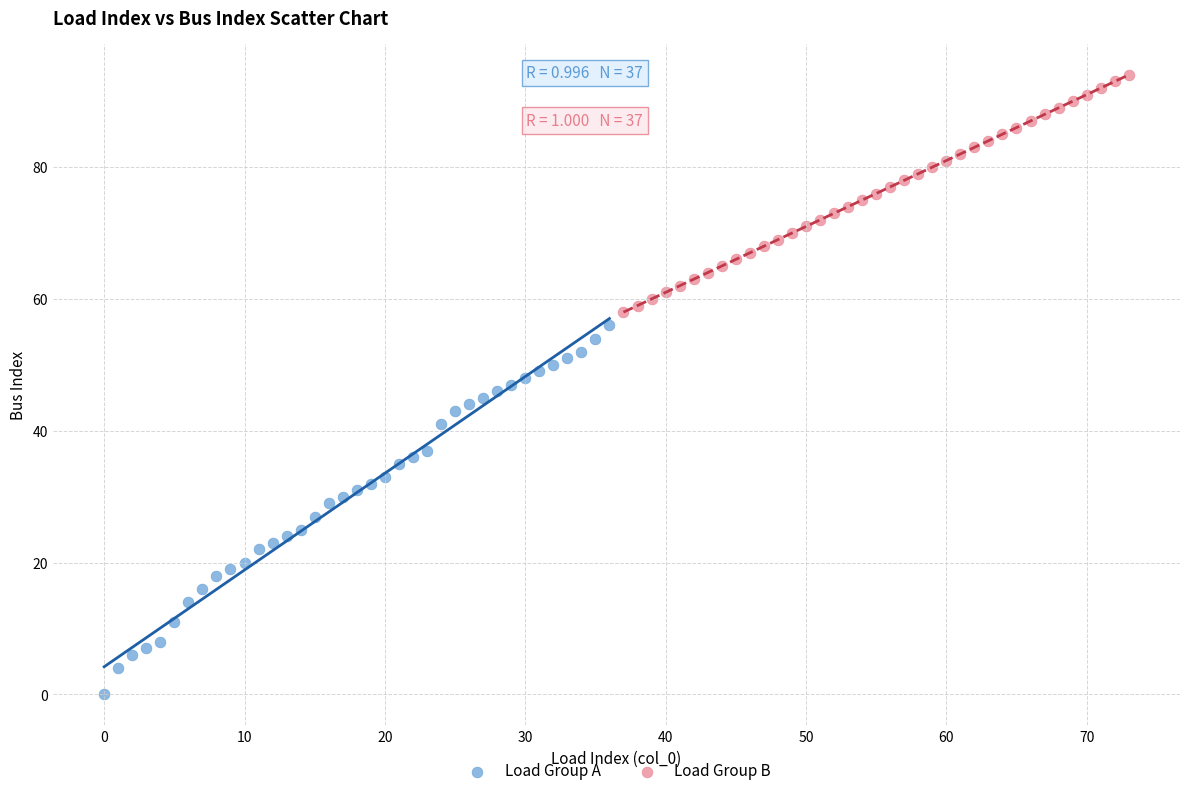

Which series has the largest Y range (max minus min)?

Load Group A